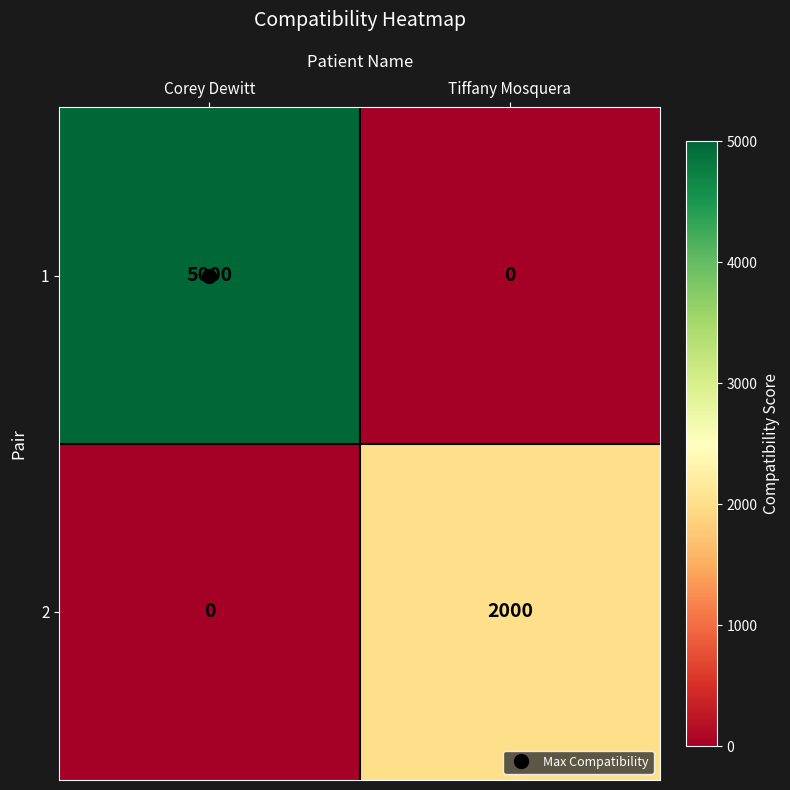

Is it true that 2 equals 3039 at Tiffany Mosquera?

False